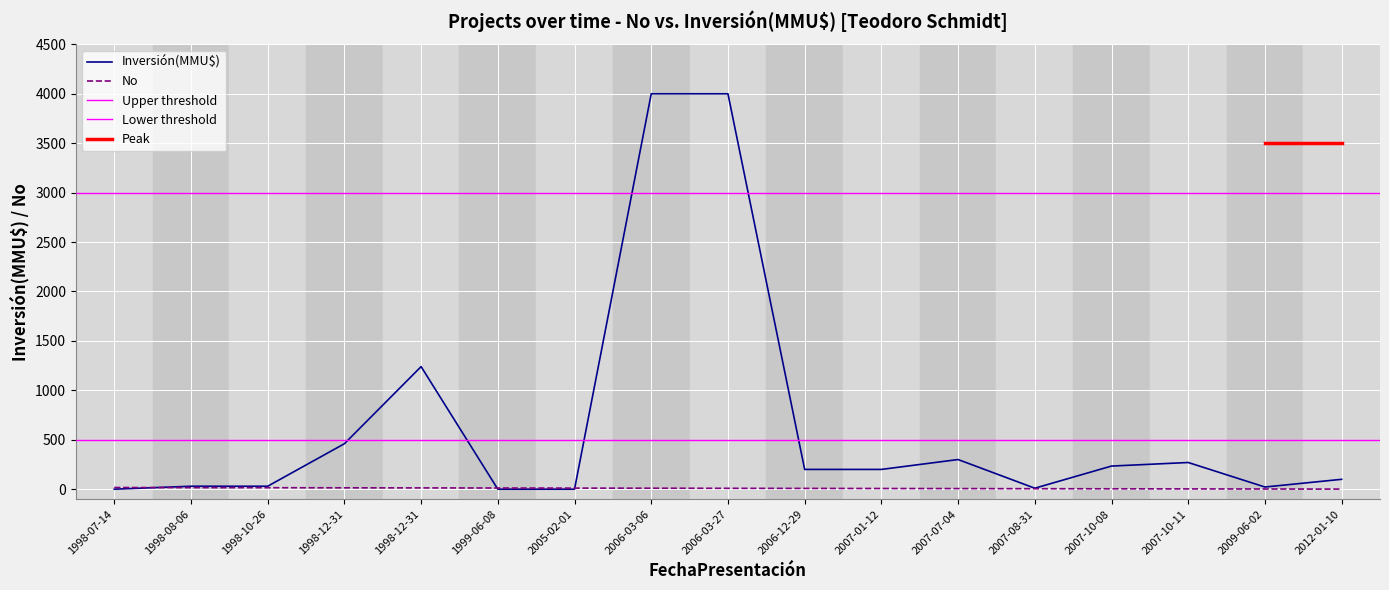

At which label is Inversión(MMU$) closest to 2000?

1998-12-31